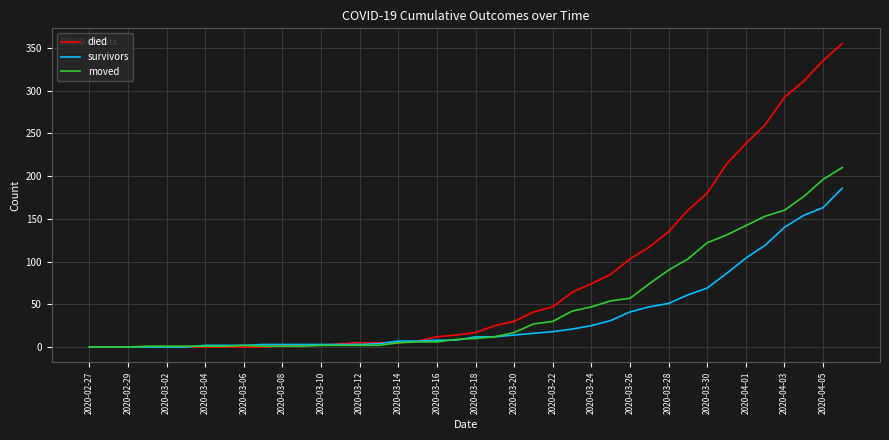

Which series has the largest total across all categories?

died